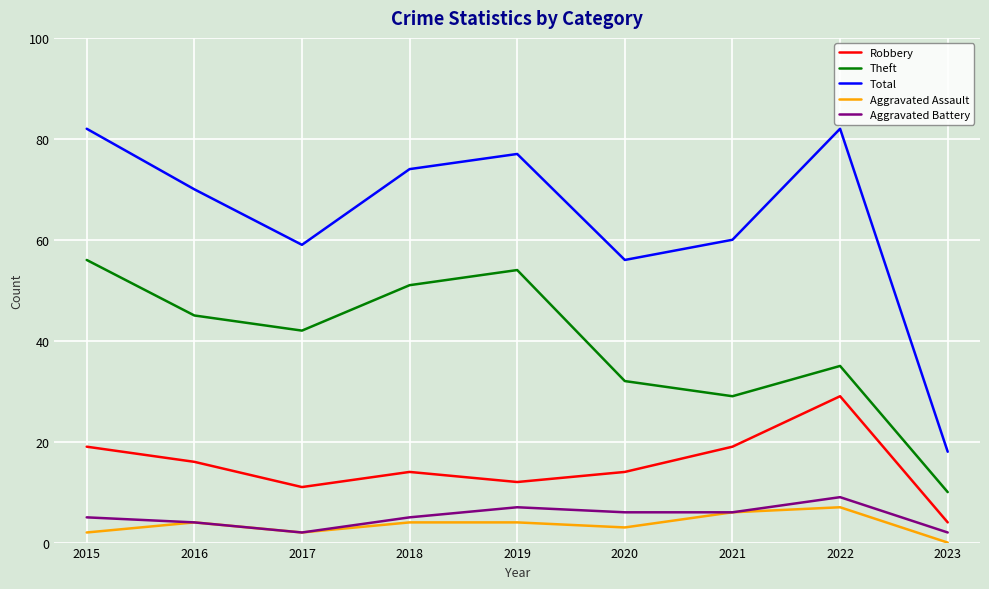

Reading left to right, what are all the values shown in this chart?

Robbery: 19	16	11	14	12	14	19	29	4
Theft: 56	45	42	51	54	32	29	35	10
Total: 82	70	59	74	77	56	60	82	18
Aggravated Assault: 2	4	2	4	4	3	6	7	0
Aggravated Battery: 5	4	2	5	7	6	6	9	2